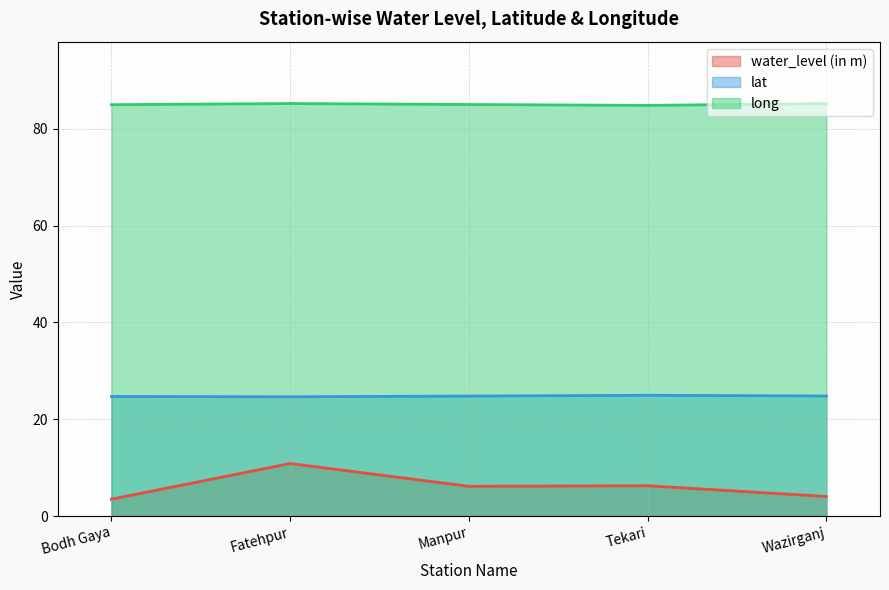

What is the approximate value of water_level (in m) at Manpur?

6.1